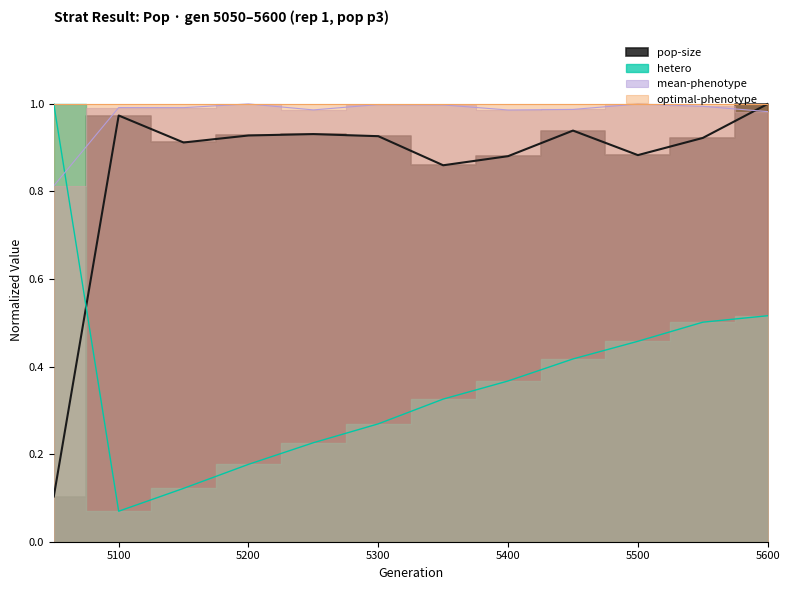

What is the value of the mean-phenotype point at the 4th from the left?

1.0